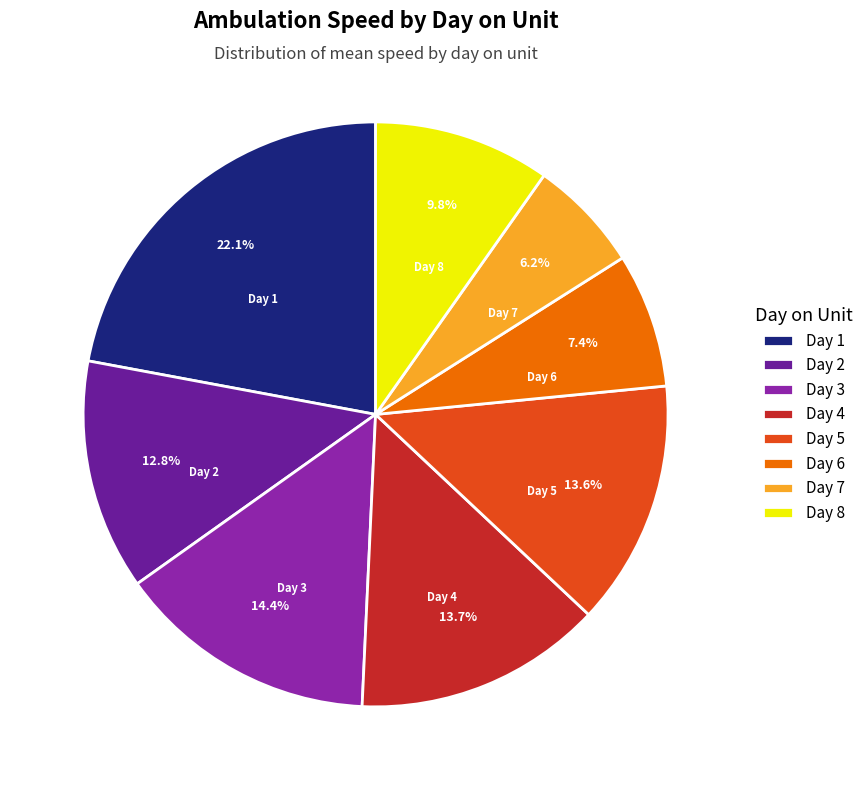

To the nearest percent, what is the combined percentage of Day 4 and Day 3?

28%